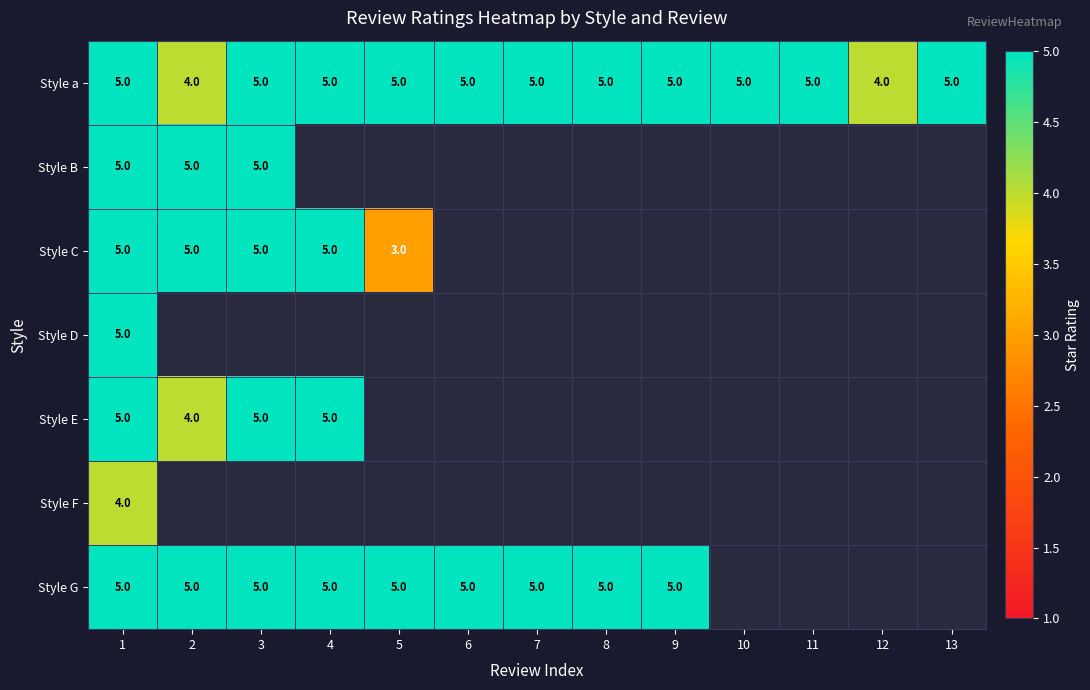

What is the difference between the highest and lowest values at 5?

2.0